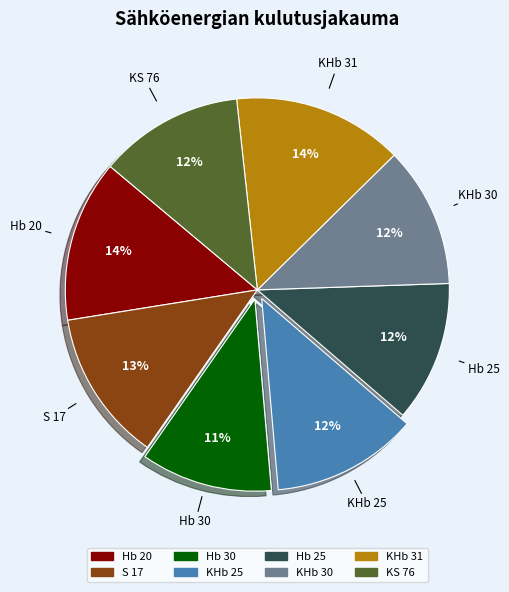

To the nearest percent, what portion does Hb 20 represent?

14%